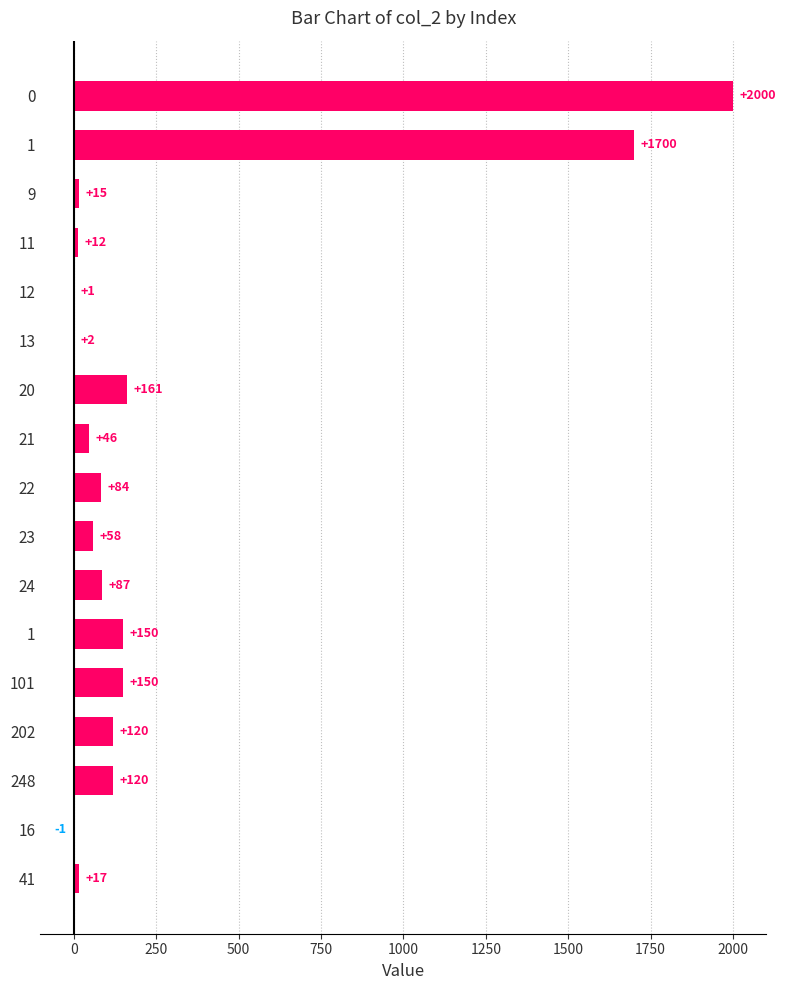

How many categories are shown in the chart?

17